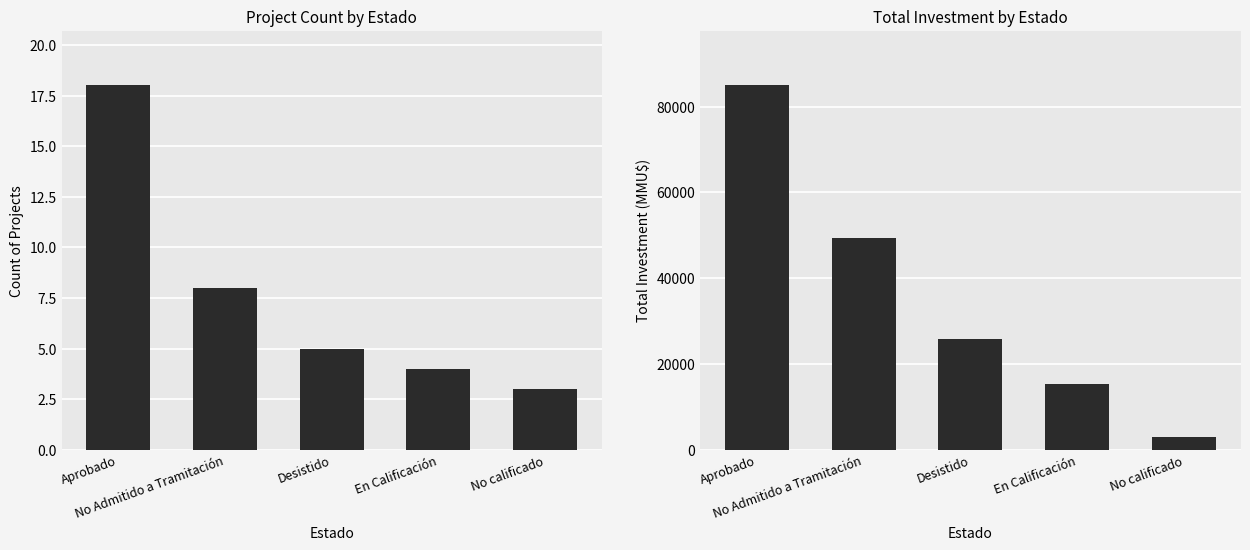

What is the label of the 3rd bar from the left?

Desistido